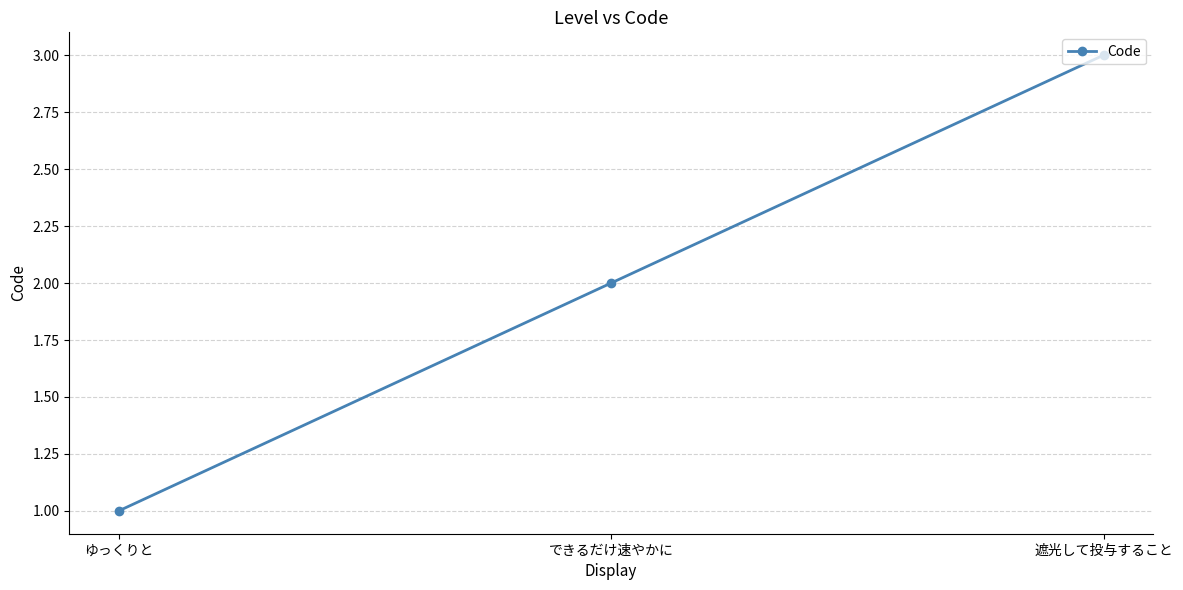

The chart shows a value of 3 at 遮光して投与すること. True or false?

True